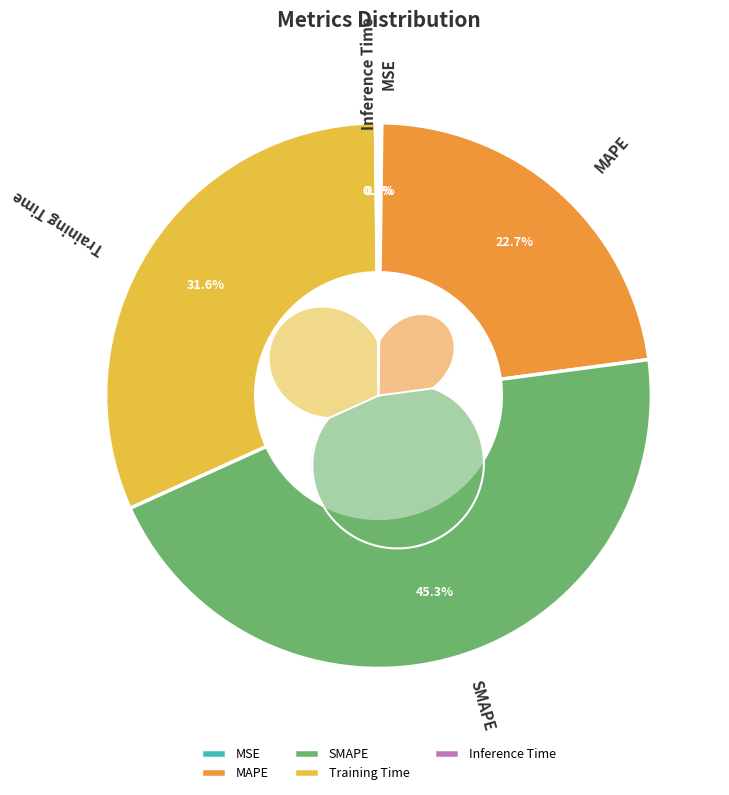

What percentage is the MAPE slice, to the nearest percent?

23%